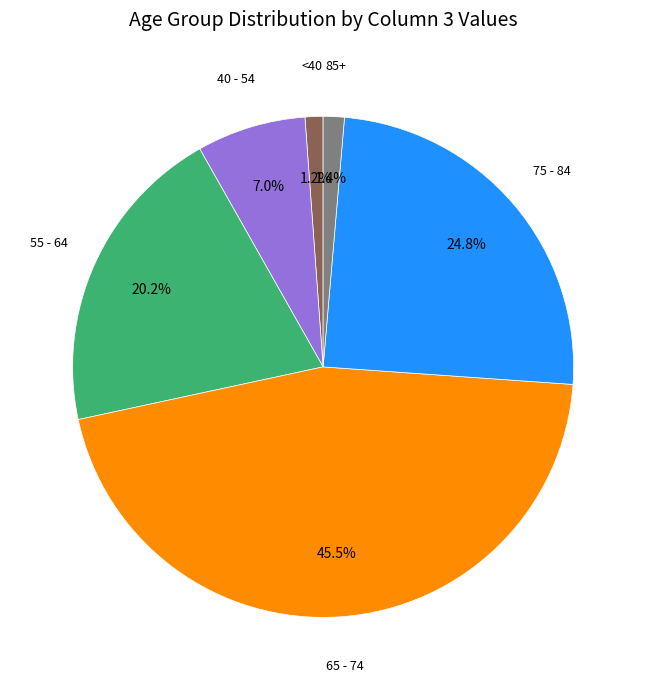

Does any single category account for the majority?

No